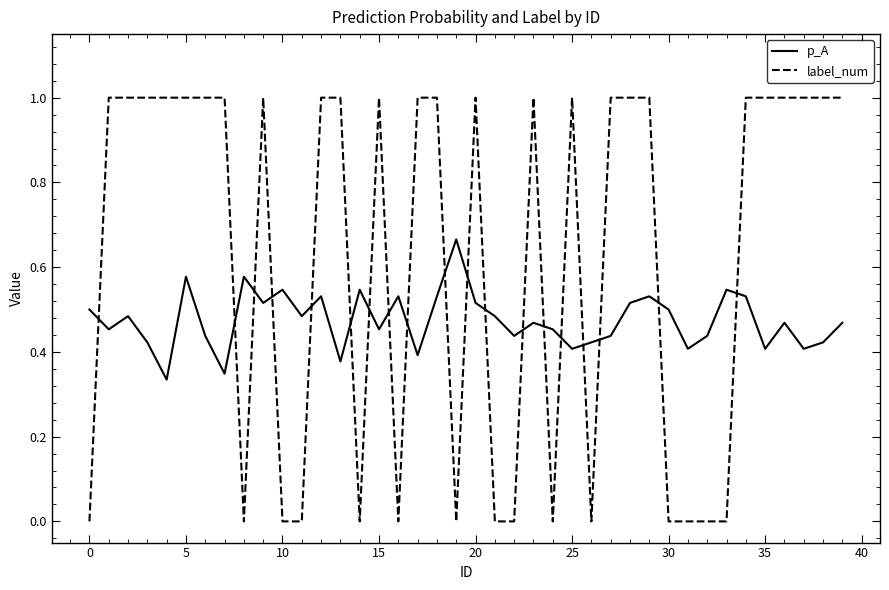

How many intersections are there between label_num and p_A?

19